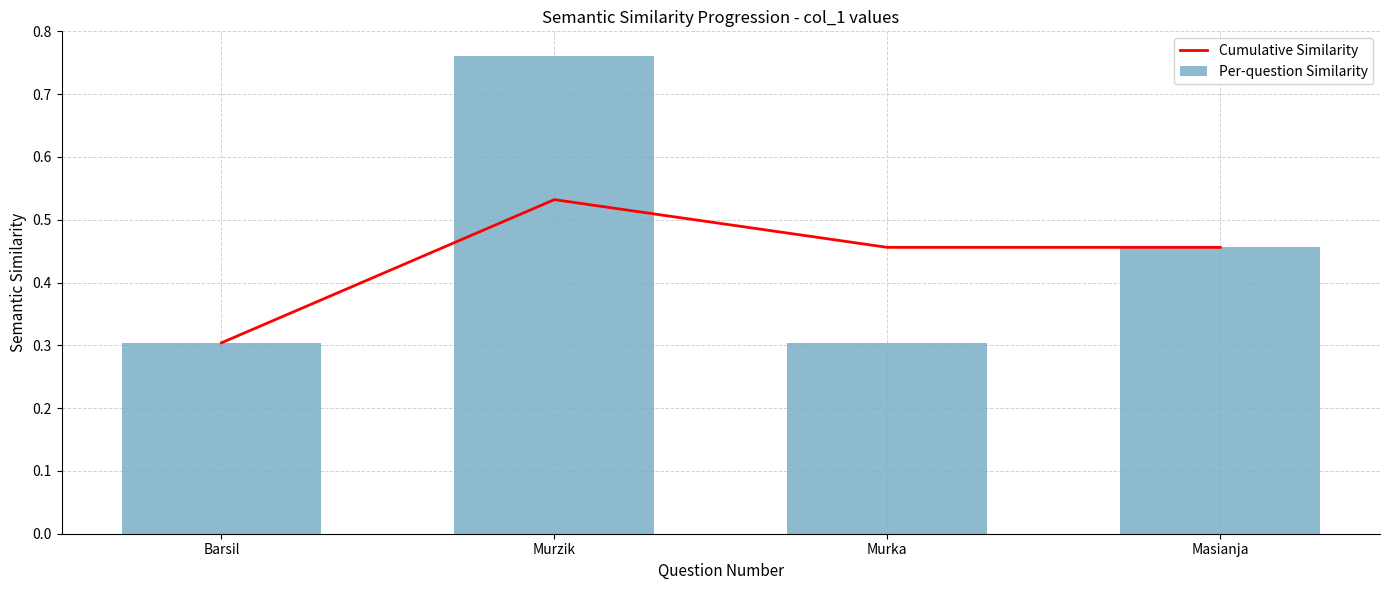

Reading left to right, transcribe all the data shown in this chart.

Cumulative Similarity: 0.3	0.5	0.5	0.5
Per-question Similarity: 0.3	0.8	0.3	0.5